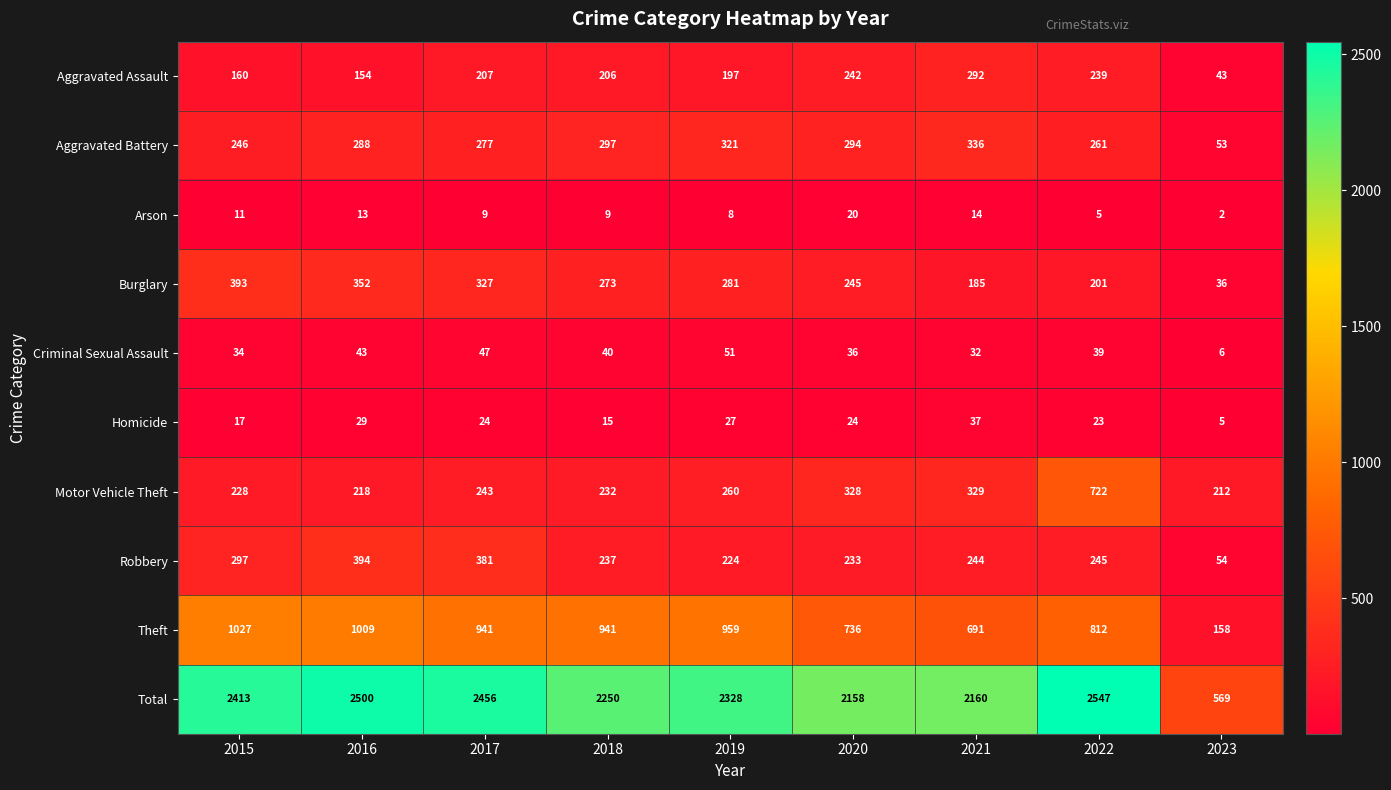

Which series has the largest total across all categories?

Total